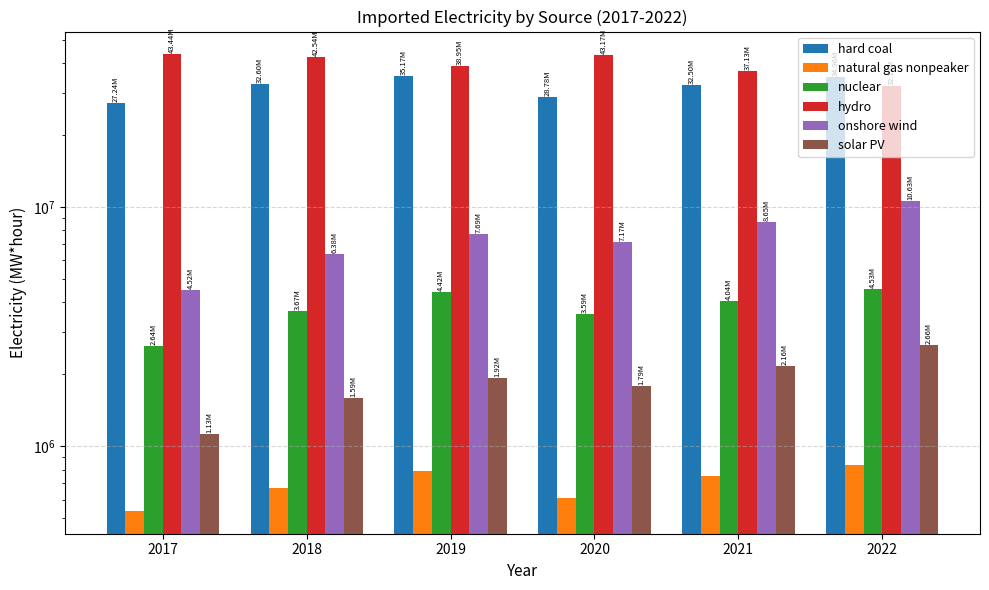

Which series has the largest total across all categories?

hydro